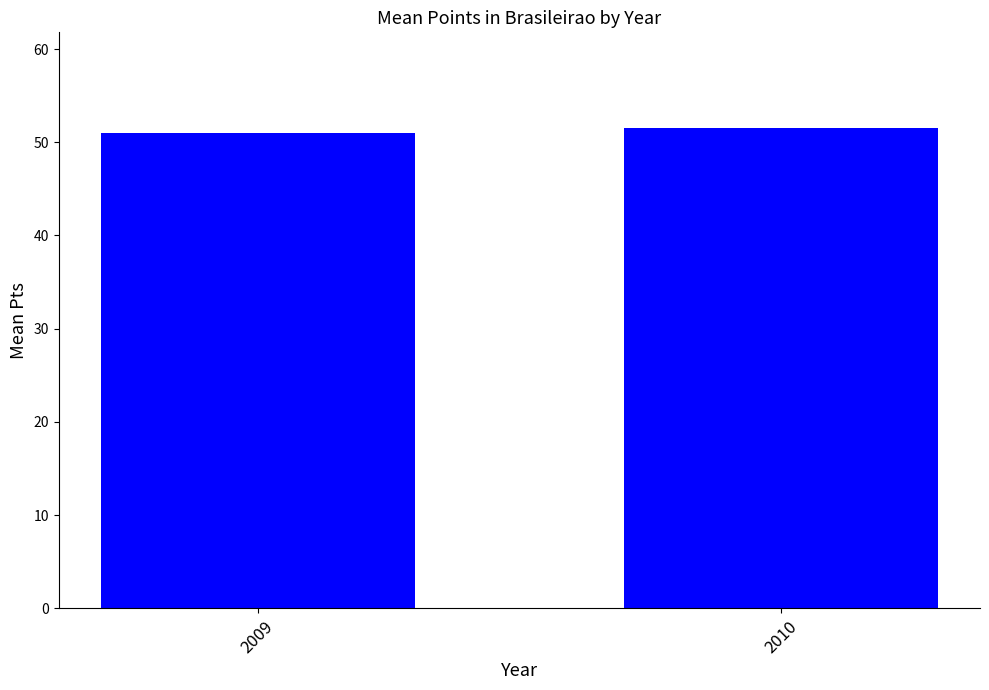

What is the maximum value shown in the chart?

51.5